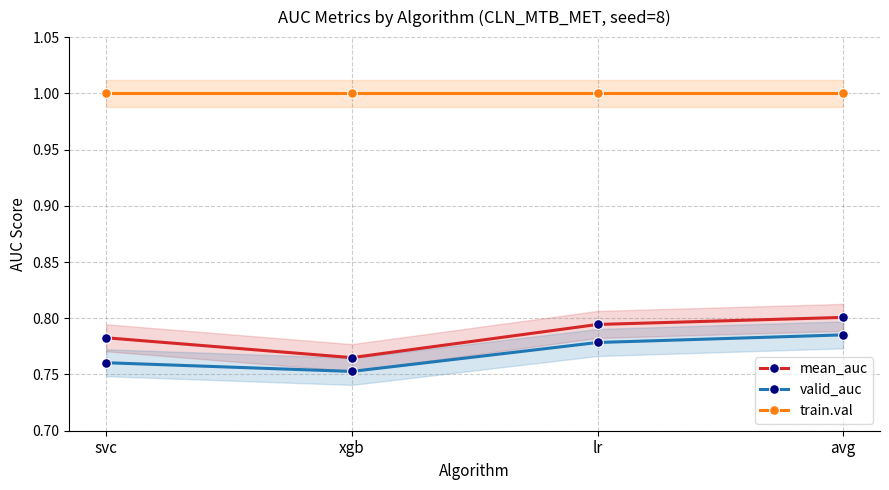

Reading right to left, list all the values displayed in this chart.

mean_auc: avg=0.8	lr=0.8	xgb=0.8	svc=0.8
valid_auc: avg=0.8	lr=0.8	xgb=0.8	svc=0.8
train.val: avg=1.0	lr=1.0	xgb=1.0	svc=1.0